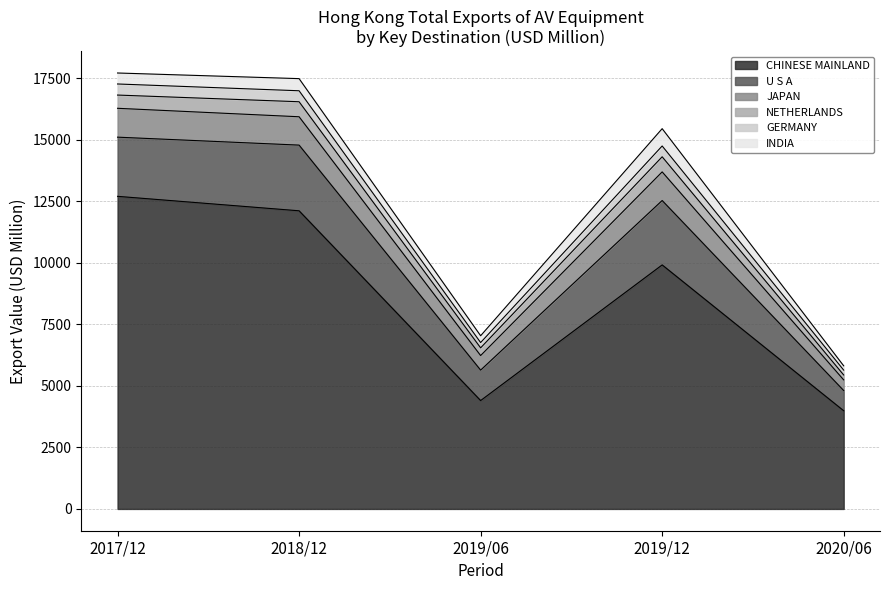

What is the total value across all series at 2017/12?

17713.9